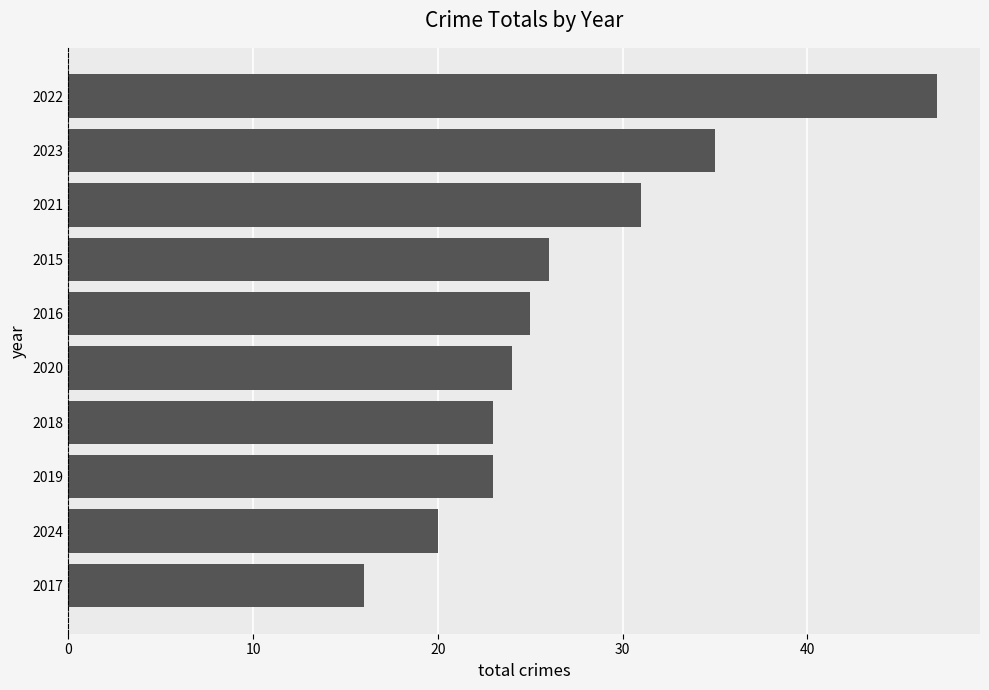

Reading bottom to top, list all the values displayed in this chart.

2017=16	2024=20	2019=23	2018=23	2020=24	2016=25	2015=26	2021=31	2023=35	2022=47